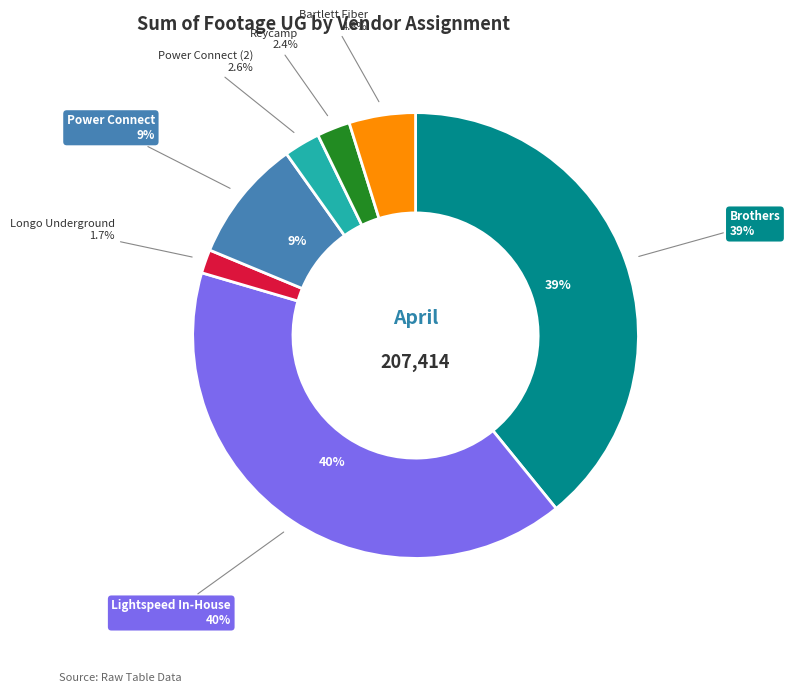

The Reycamp slice represents 1% of the pie. True or false?

False